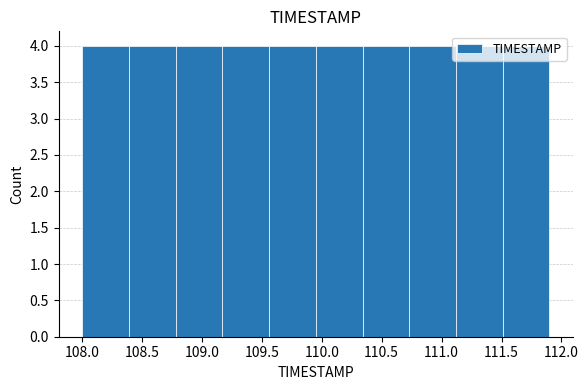

Reading left to right, list every bar in this chart as the range it spans on the x-axis followed by its height. Neither the bar edges nor the heights are printed on the chart, so give them approximately, as read against the axes.

108.00 to 108.39: 4
108.39 to 108.78: 4
108.78 to 109.17: 4
109.17 to 109.56: 4
109.56 to 109.95: 4
109.95 to 110.34: 4
110.34 to 110.73: 4
110.73 to 111.12: 4
111.12 to 111.51: 4
111.51 to 111.90: 4